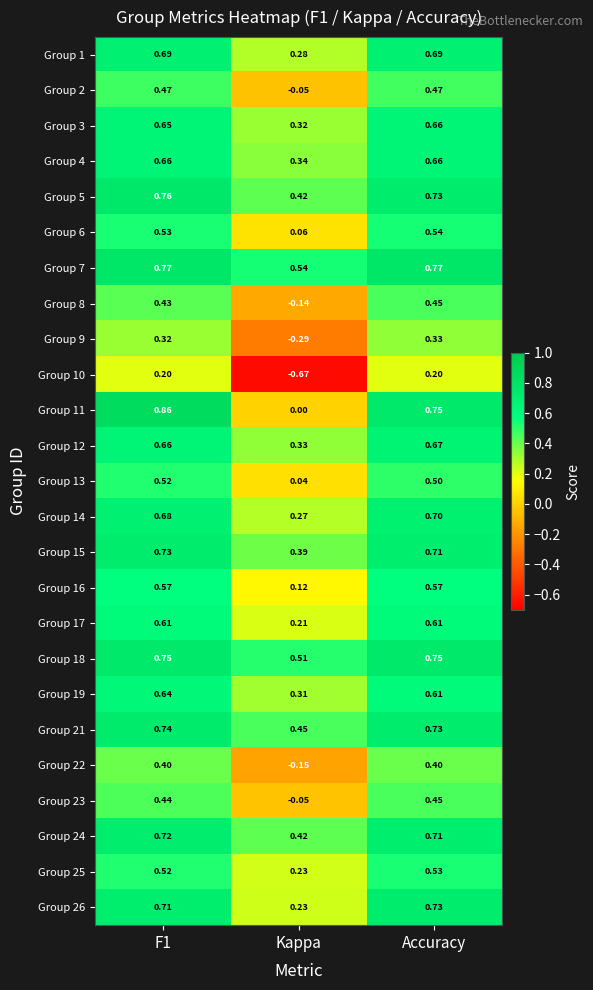

Which series changed the most between F1 and Accuracy?

Group 11